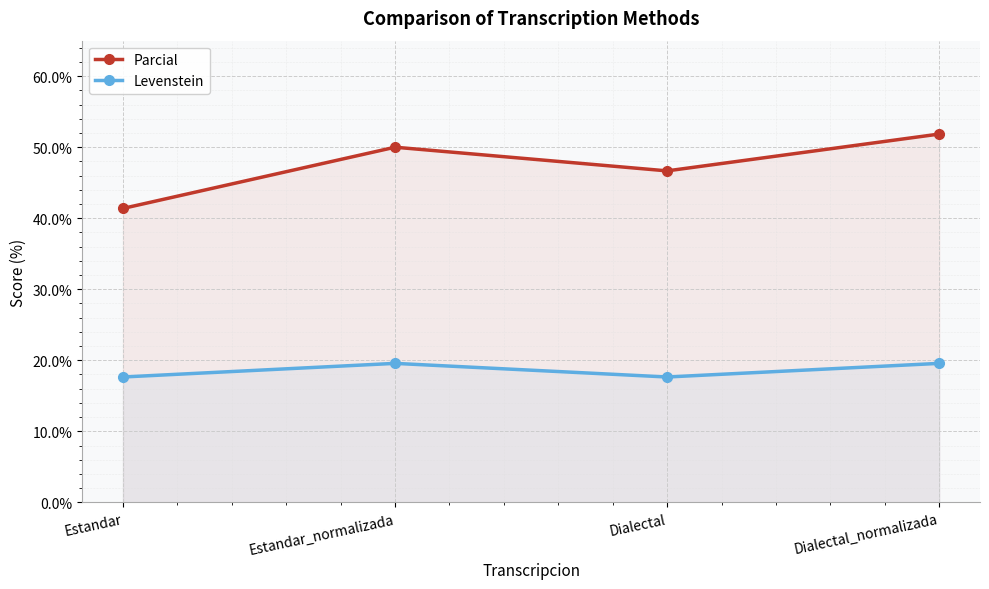

The value of Parcial at Dialectal_normalizada is 11.3. True or false?

False